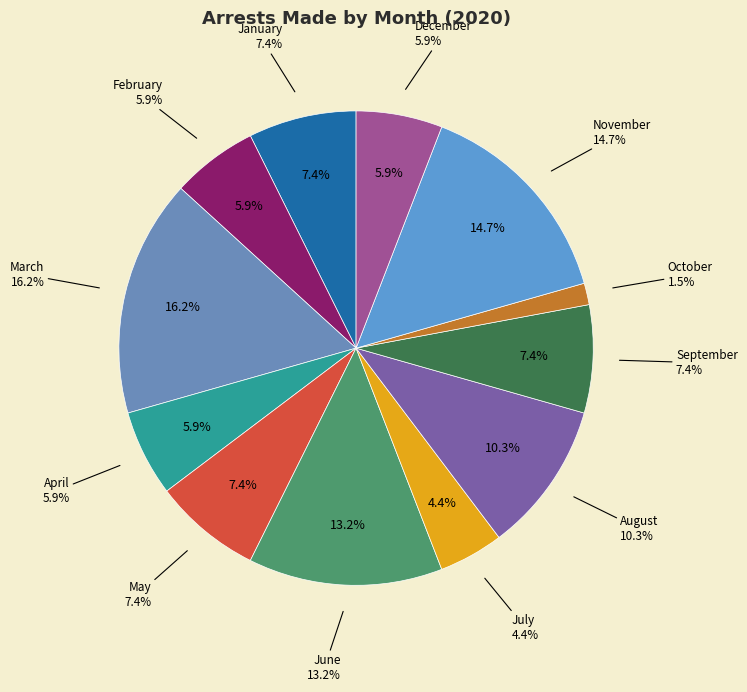

Does any single category account for the majority?

No